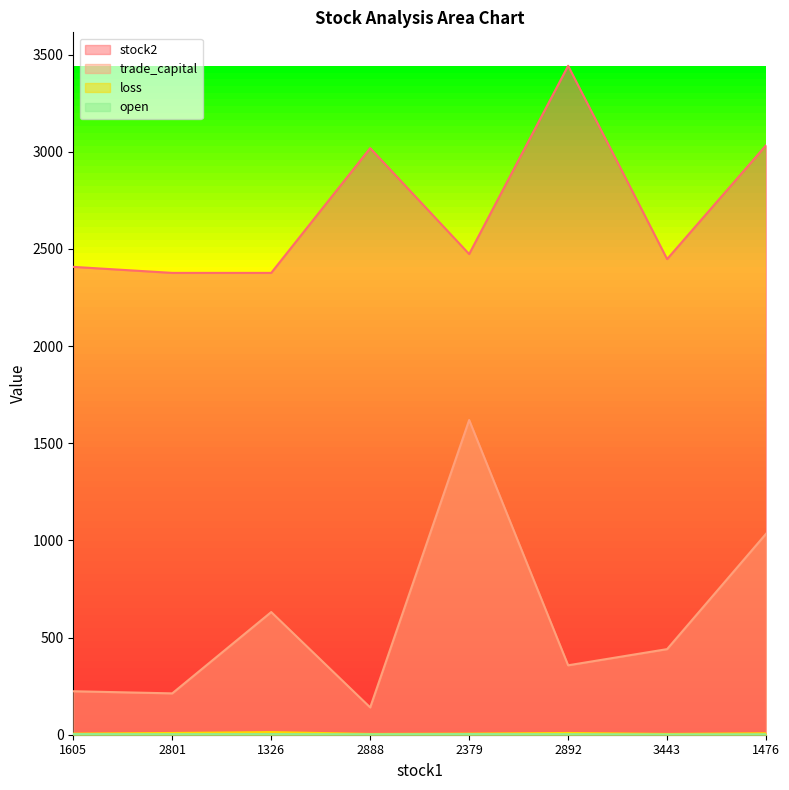

List the labels in order of stock2 value, smallest first.

2801, 1326, 1605, 3443, 2379, 2888, 1476, 2892